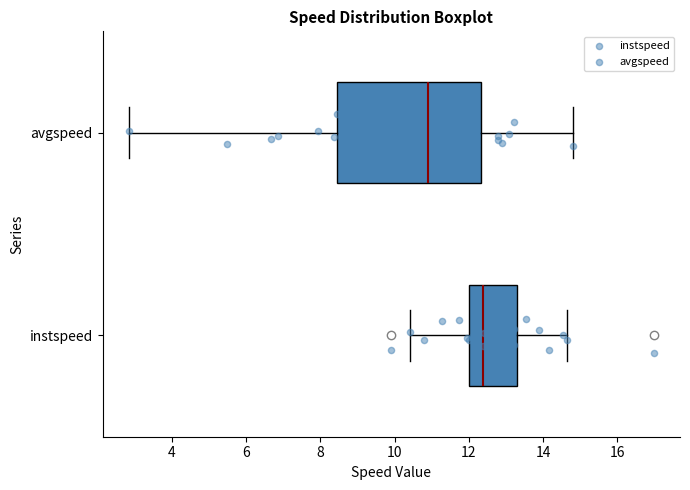

Reading bottom to top, read every box against the x-axis: the position of its median line, the range the box covers, and the ends of its whiskers. The values are not printed on the chart, so give them approximately, as read against the axis.

instspeed: median 12.4, box 12.0 to 13.4, whiskers 10.4 to 14.6
avgspeed: median 10.8, box 8.4 to 12.4, whiskers 2.8 to 14.8